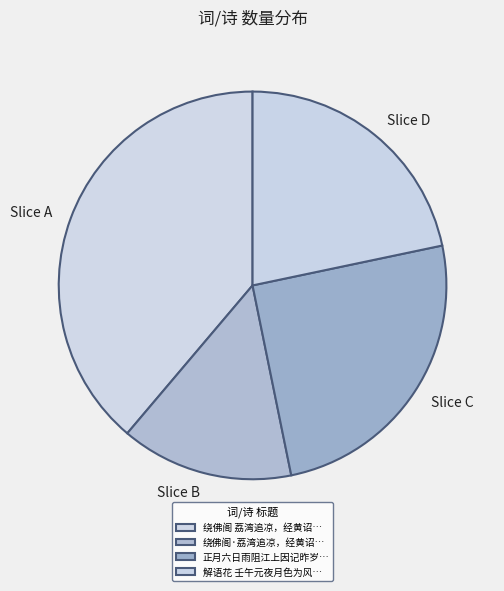

Does any single category account for the majority?

No